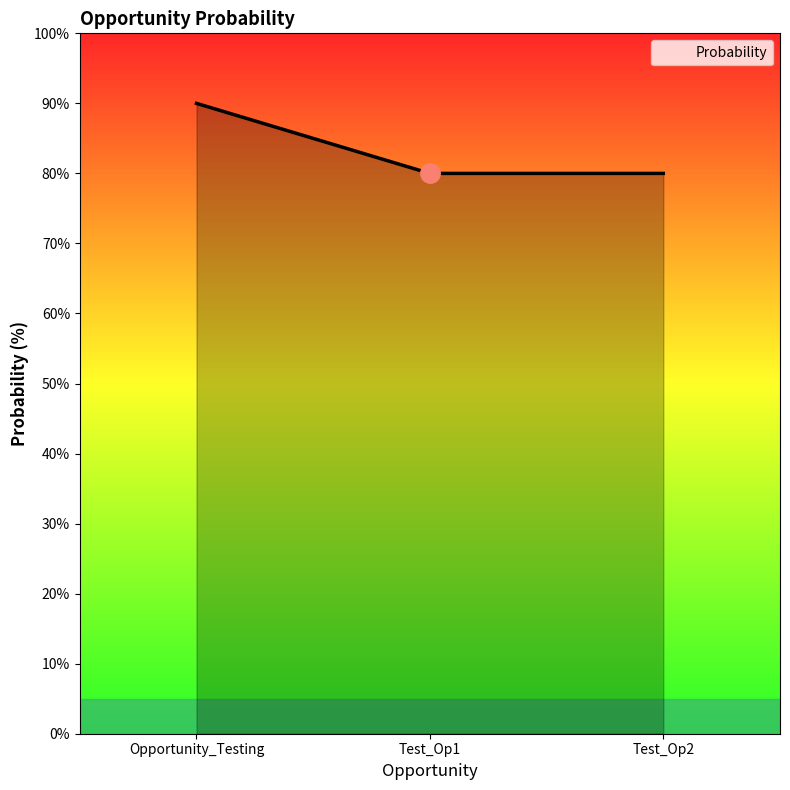

Is it true that the value at Test_Op2 is 80?

True